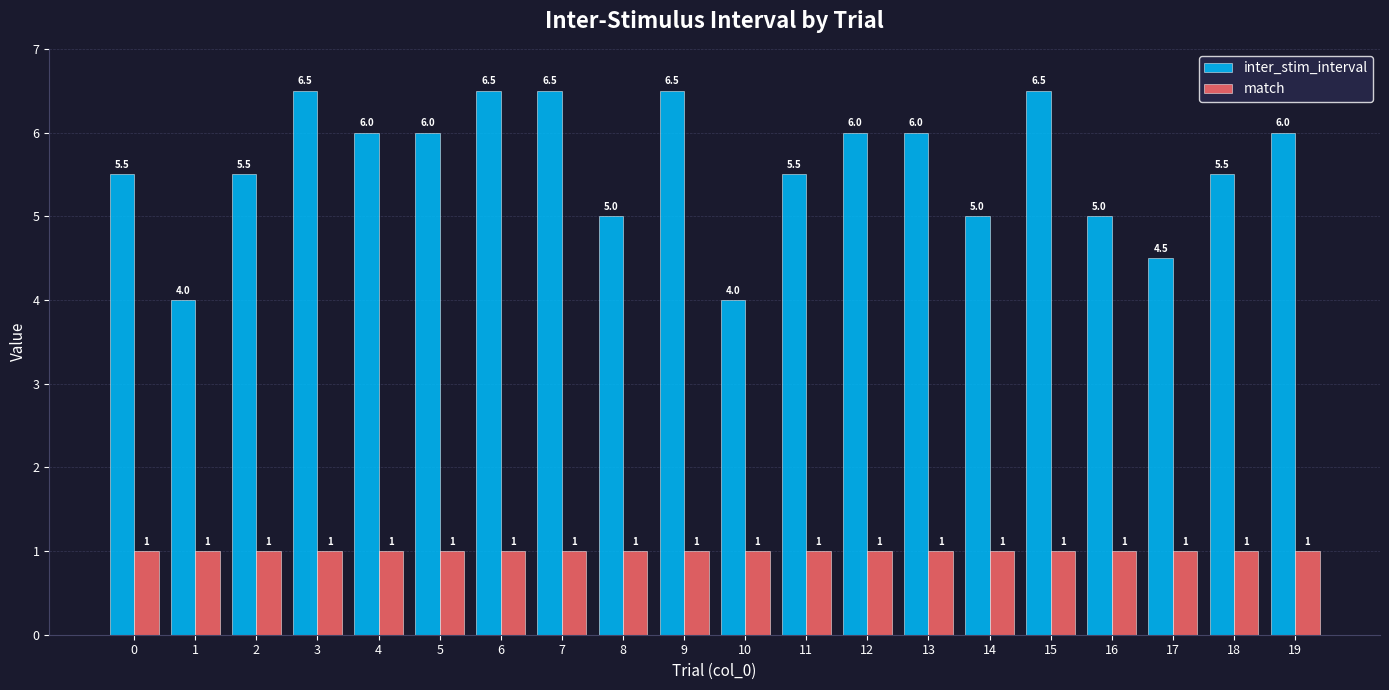

List the series in order of their overall mean, highest first.

inter_stim_interval, match